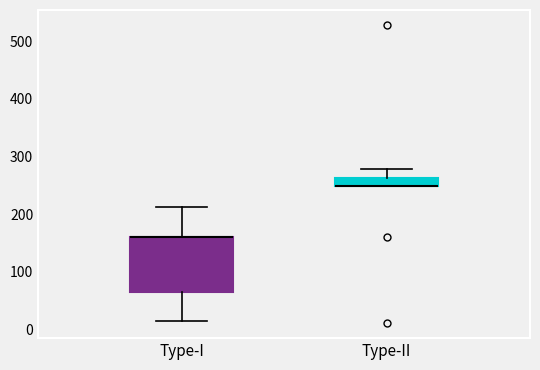

Where is the lower edge of the box for Type-I on the y-axis? The values are not printed on the chart, so give them approximately, as read against the axis.

70